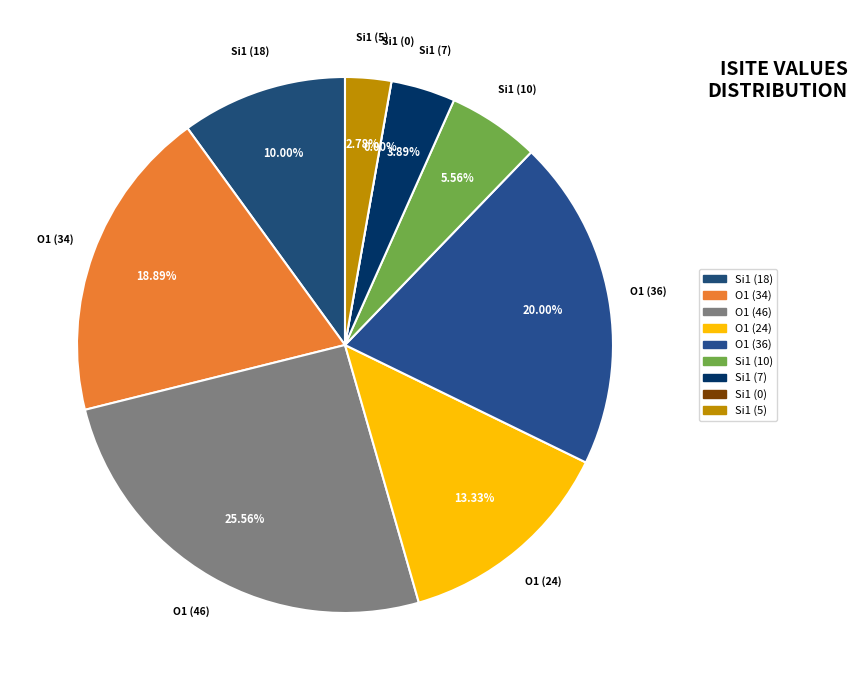

True or false: O1 (36) accounts for 27% of the total.

False